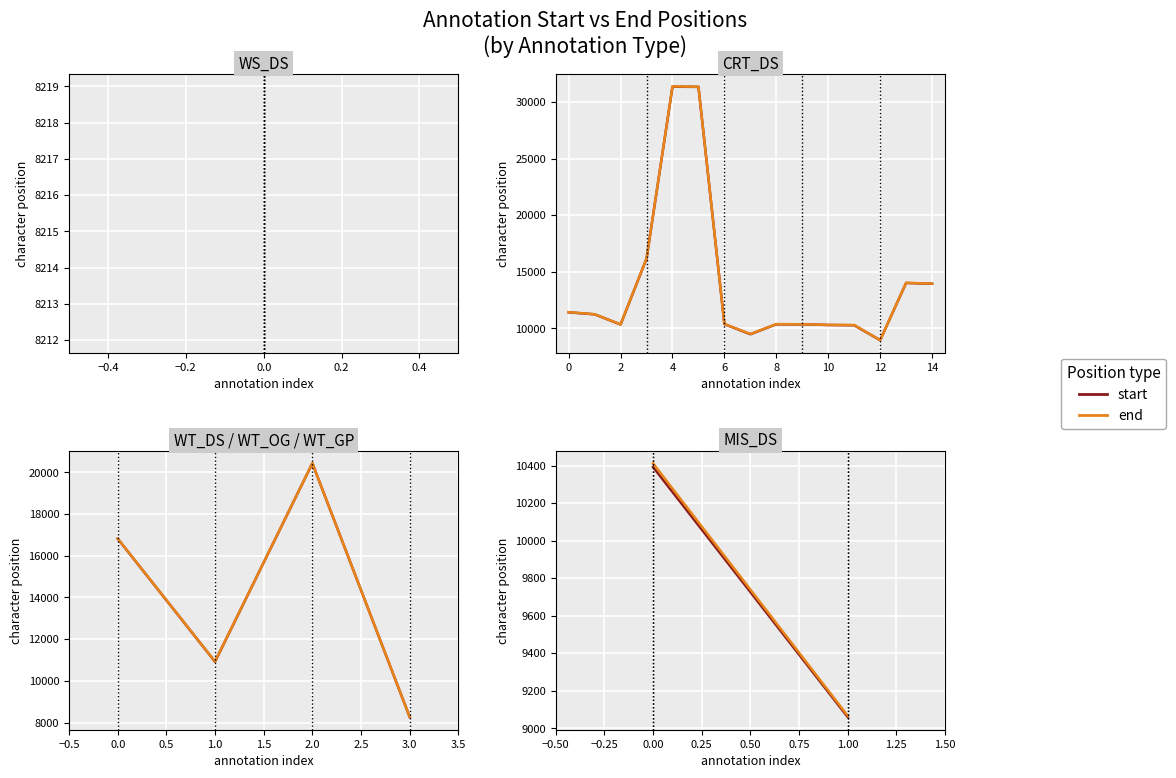

At how many categories does at least one series exceed 9886?

1